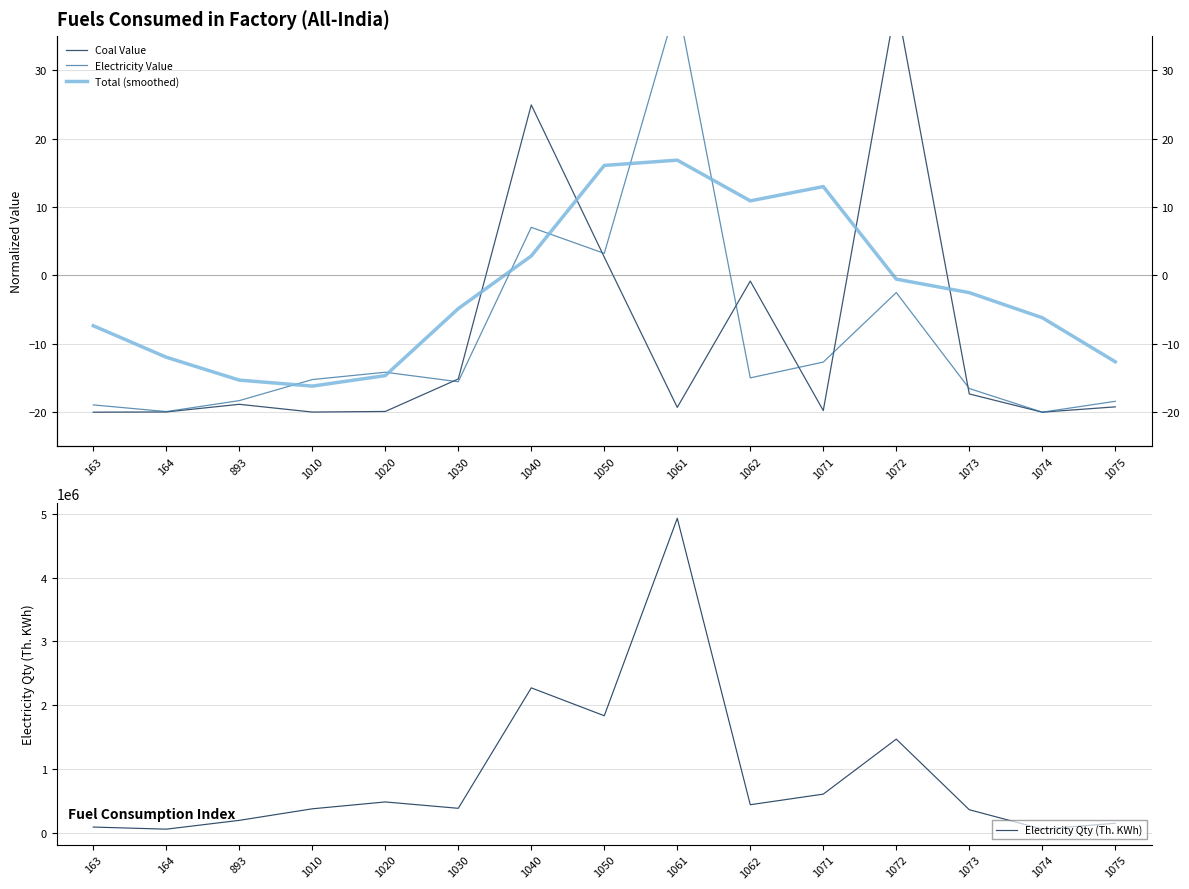

At which label is Electricity Qty (Th. KWh) closest to 2494871?

1040